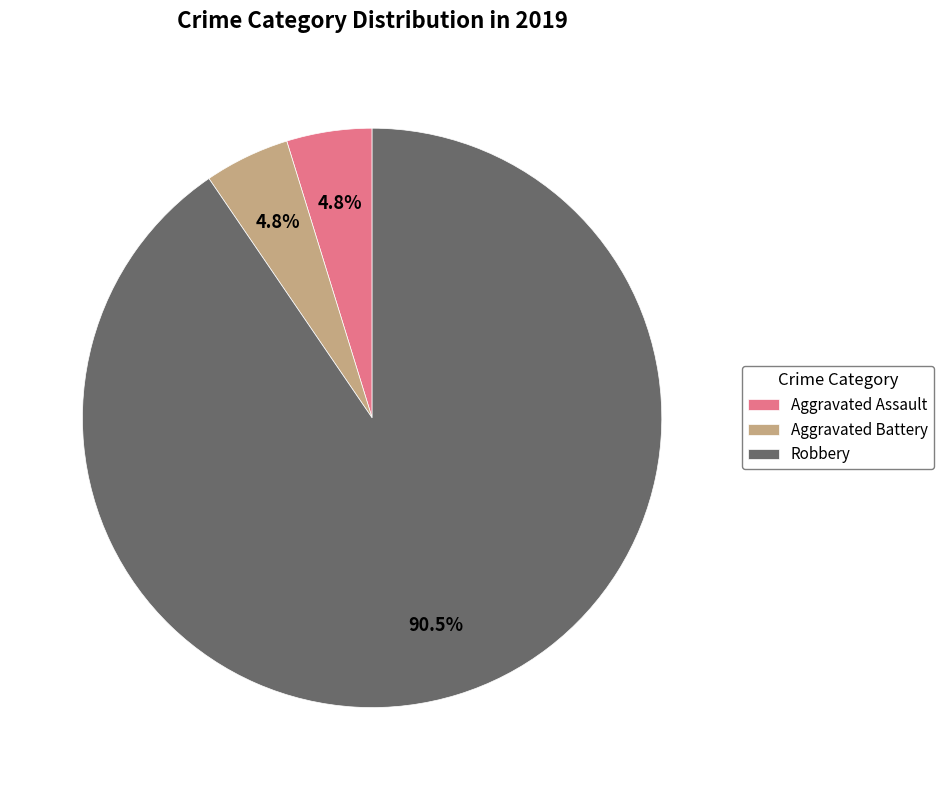

Which category has the biggest portion of the pie?

Robbery